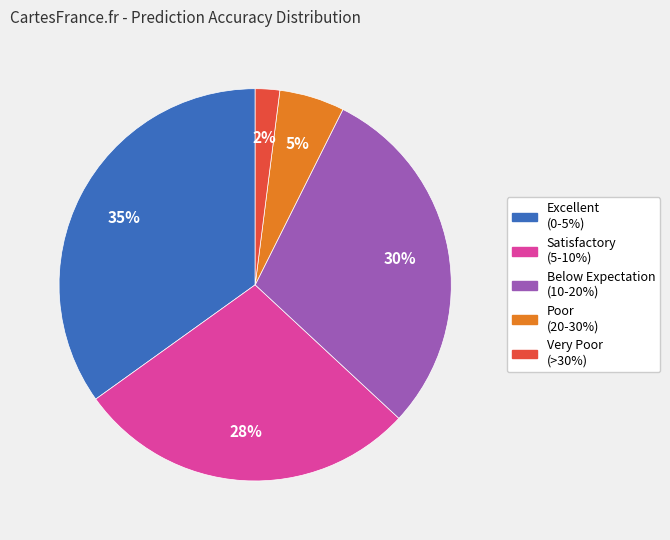

To the nearest percent, what is the difference between the largest and smallest slice percentages?

33%